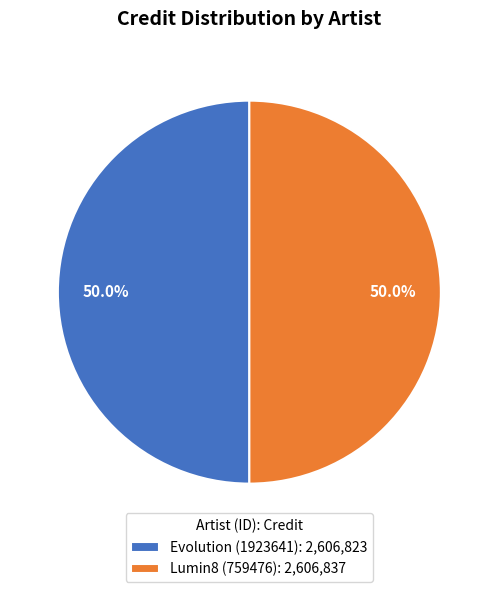

How many slices are in this pie chart?

2